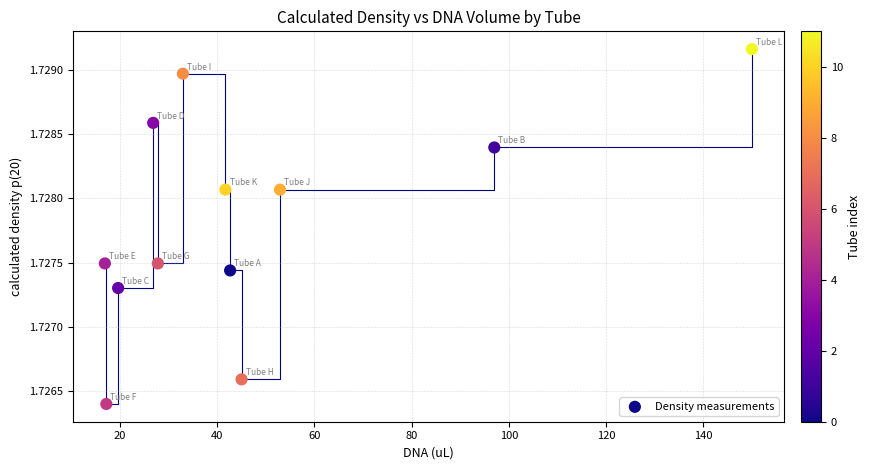

What is the average X value?

47.5